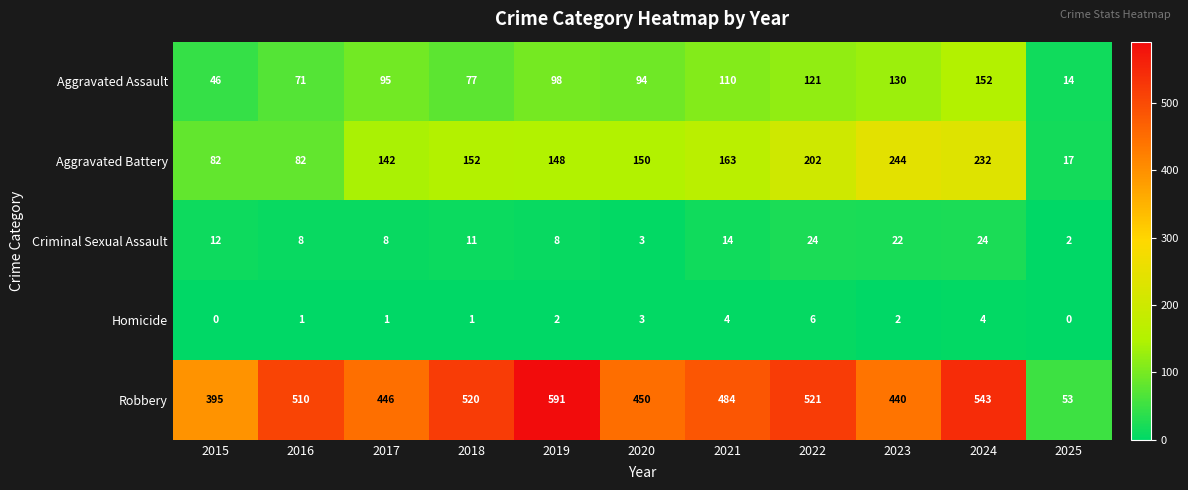

How many data points does each series have?

11